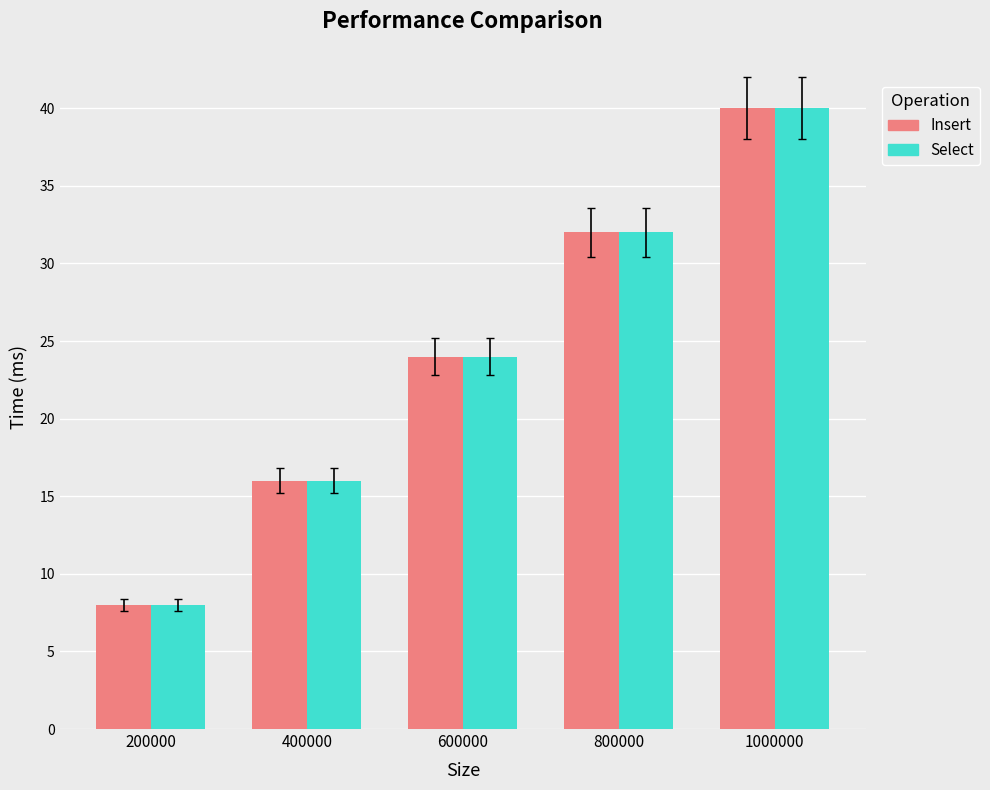

How many distinct data groups are displayed?

2